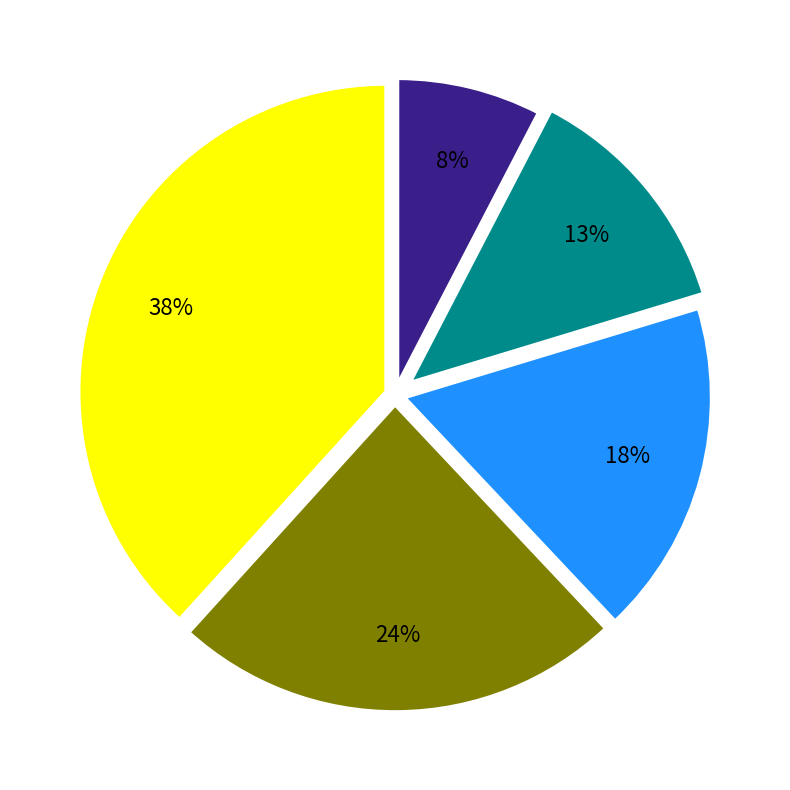

To the nearest percent, what is the average slice percentage?

20%